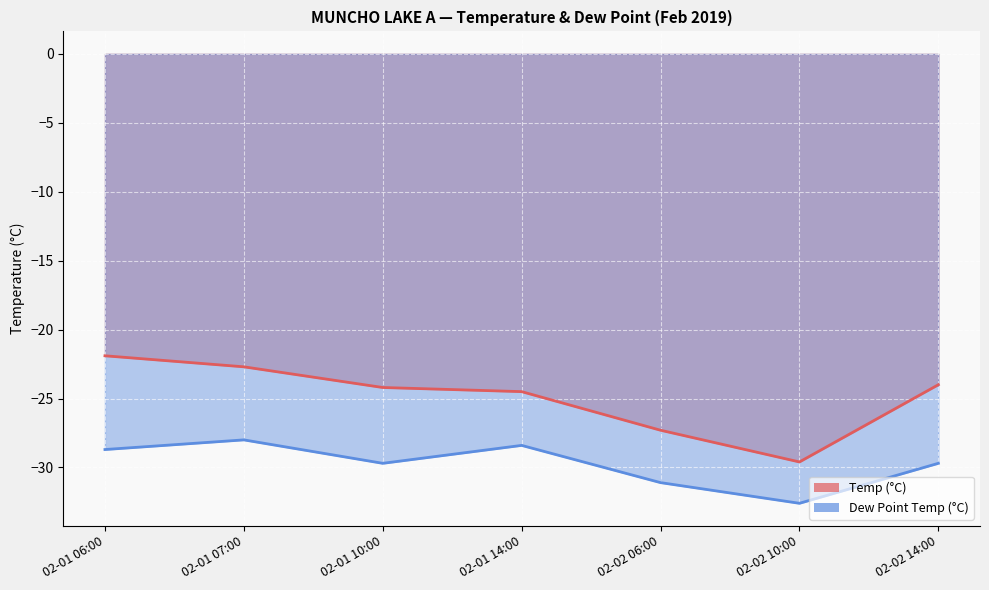

Reading right to left, extract all data points from this chart.

Temp (°C): 02-02 14:00=-24.0	02-02 10:00=-29.6	02-02 06:00=-27.3	02-01 14:00=-24.5	02-01 10:00=-24.2	02-01 07:00=-22.7	02-01 06:00=-21.9
Dew Point Temp (°C): 02-02 14:00=-29.7	02-02 10:00=-32.6	02-02 06:00=-31.1	02-01 14:00=-28.4	02-01 10:00=-29.7	02-01 07:00=-28.0	02-01 06:00=-28.7